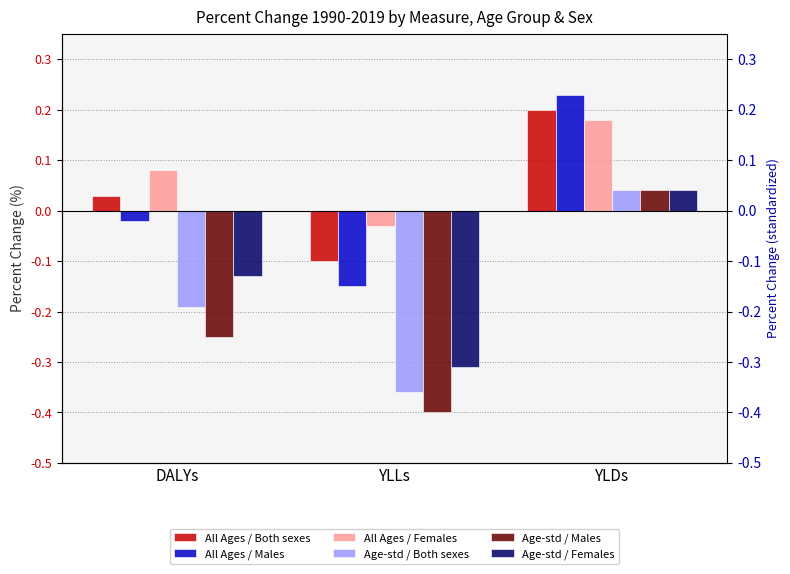

The value of All Ages / Both sexes at DALYs is 0.0. True or false?

True